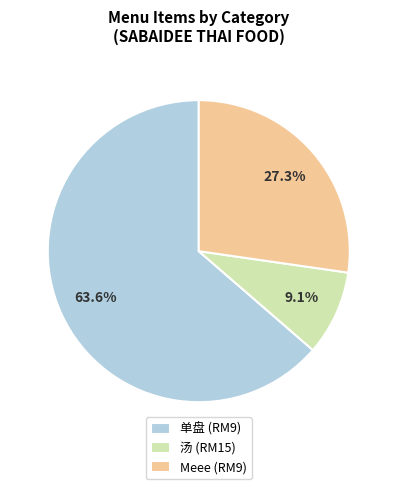

Which category has the biggest portion of the pie?

单盘 (RM9)